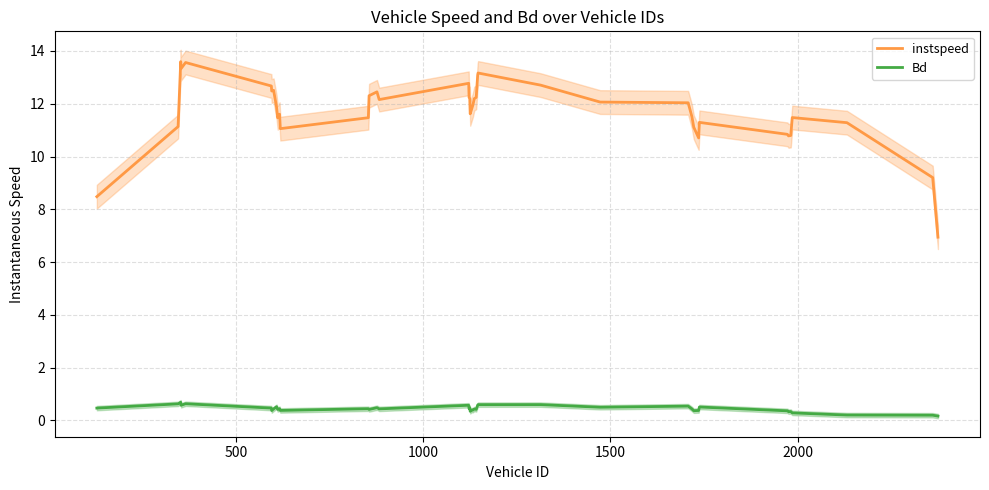

How many interior local valleys does the instspeed series have?

8